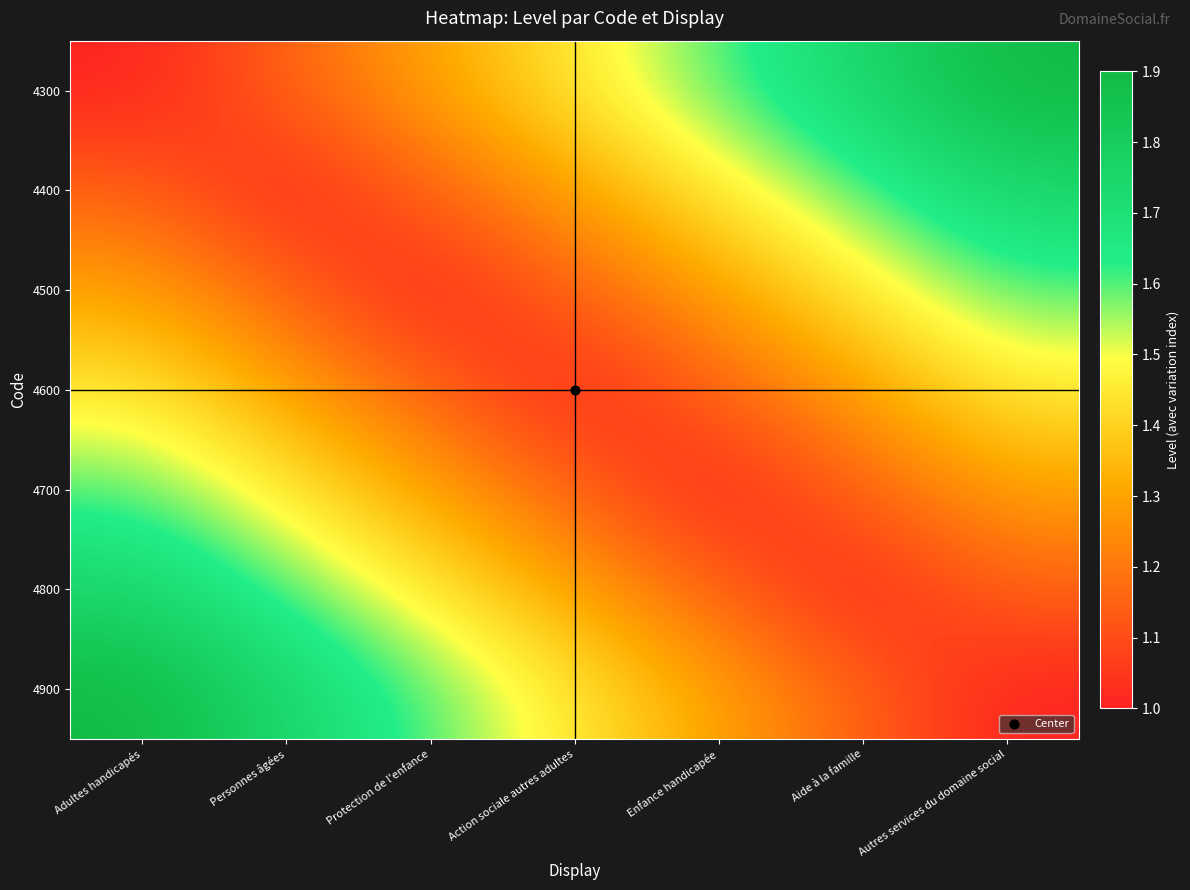

What is the smallest value displayed?

1.0